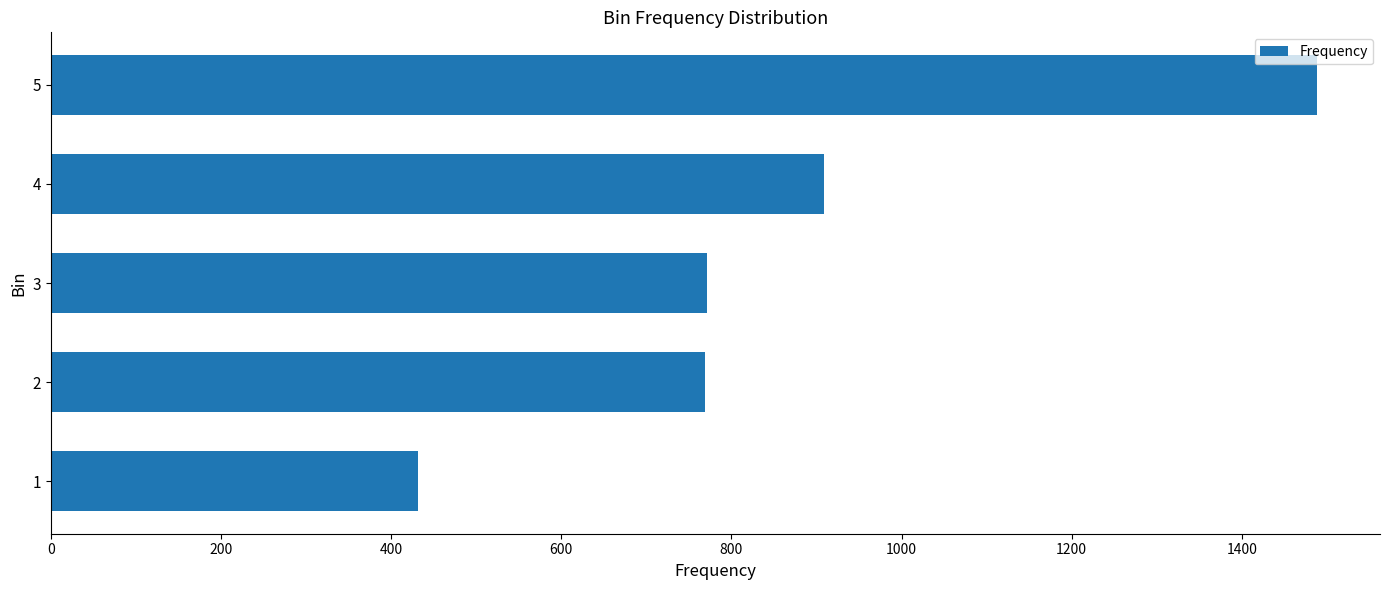

What is the maximum value shown in the chart?

1488